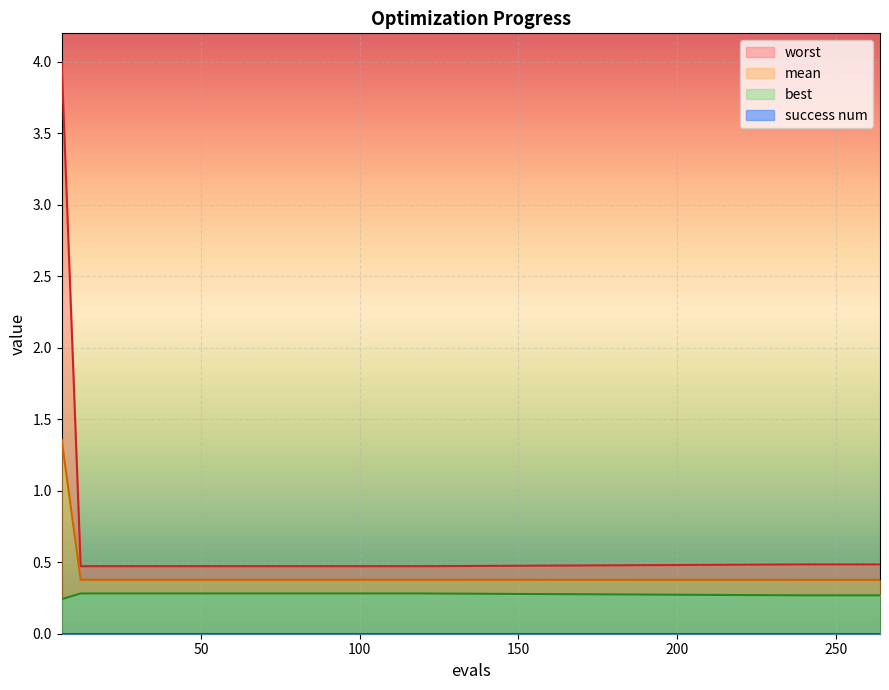

The value of worst at 102 is 0.5. True or false?

True